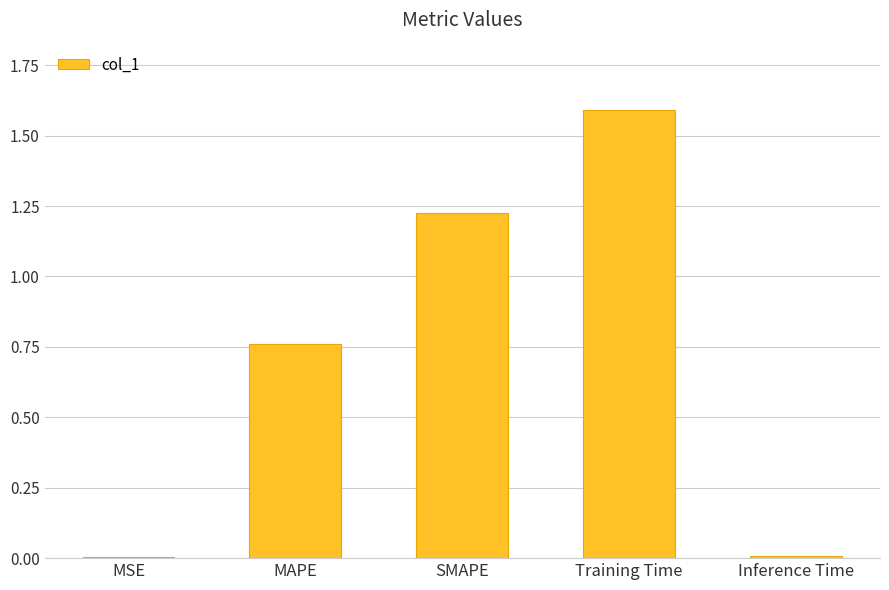

Which has a higher value, Training Time or MSE?

Training Time